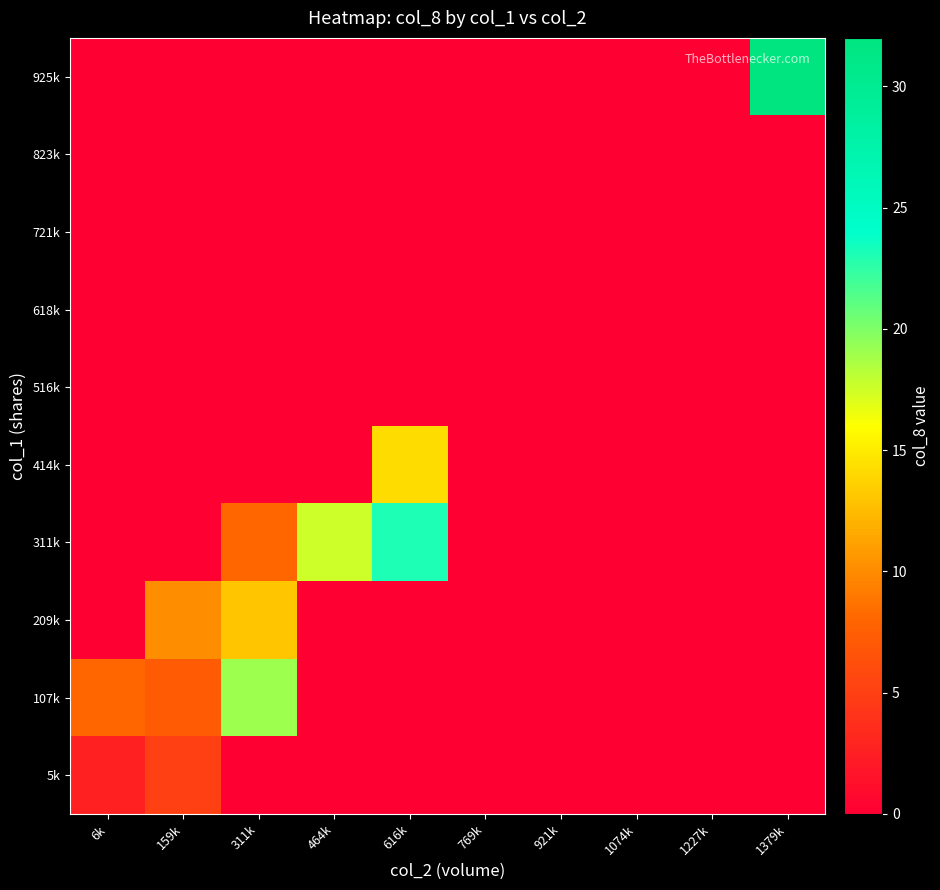

Between 311k and 464k, which is larger?

311k